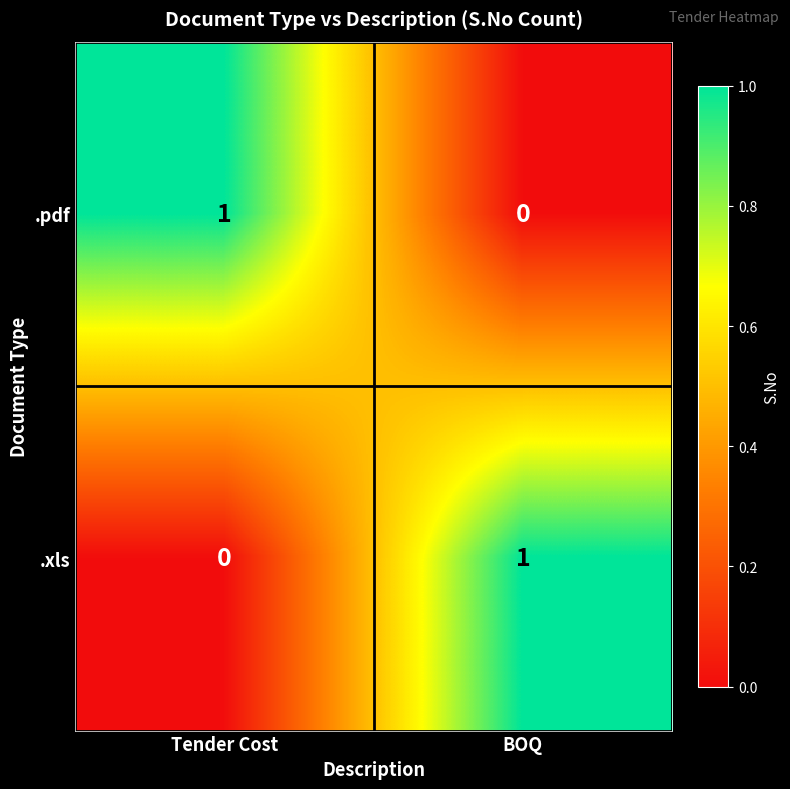

At which label is .xls closest to 0?

Tender Cost